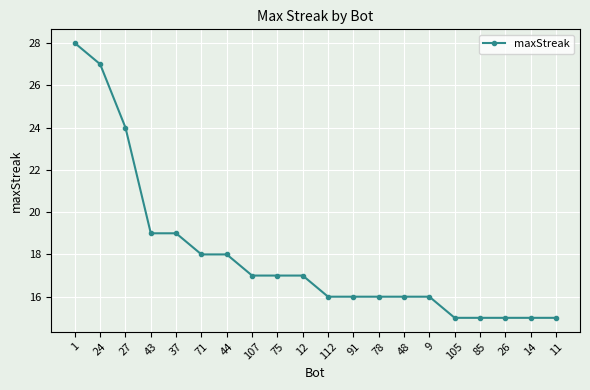

What is the sum of all values?

359